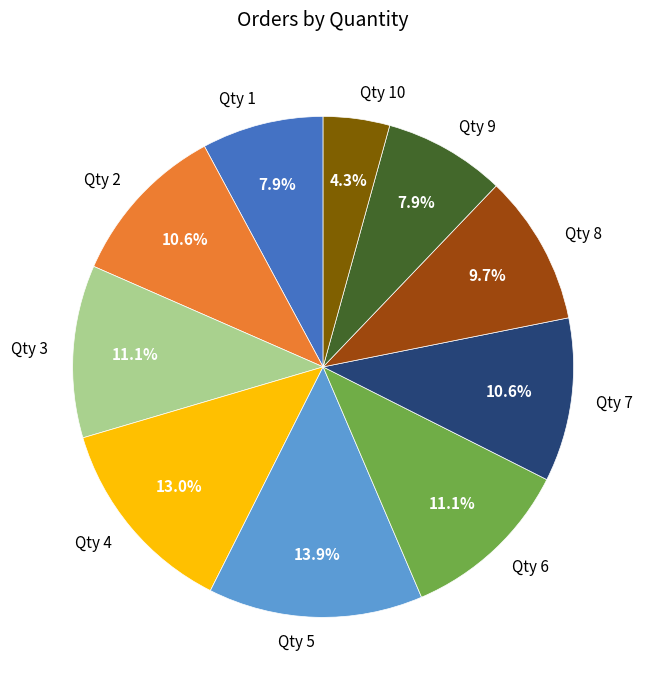

What is the smallest slice in the pie chart?

Qty 10